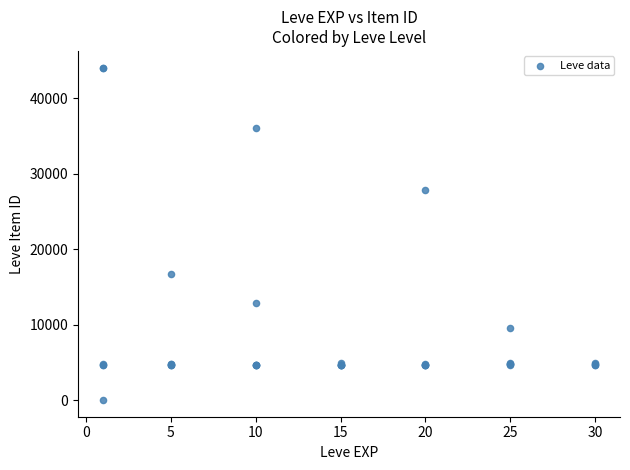

What Y value in the scatter plot is closest to 22050?

16734